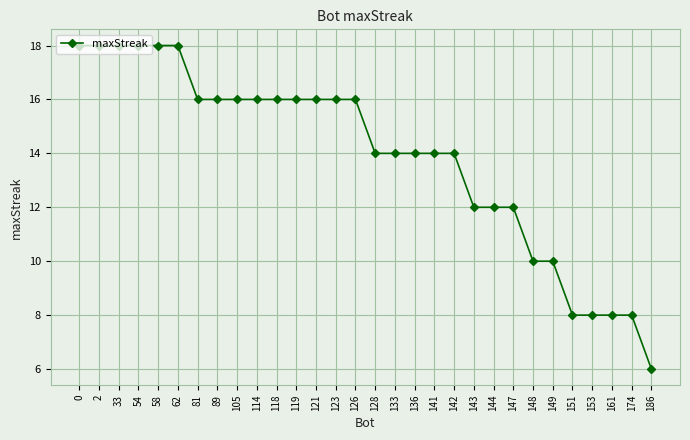

What is the difference between the second highest and minimum values?

12